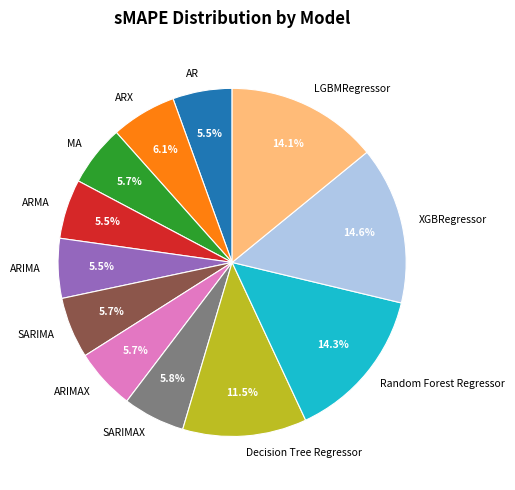

What is the ratio of the value at SARIMA to the value at ARX?

0.9